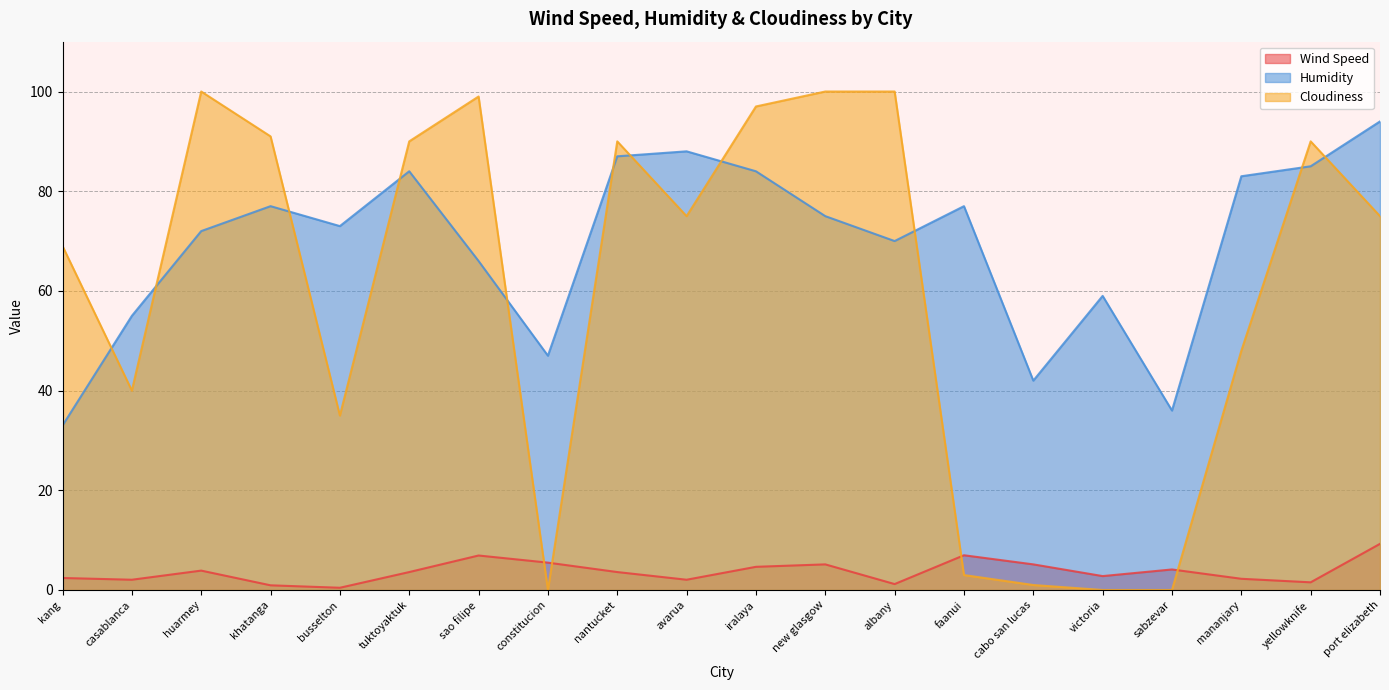

In Humidity, how many points are lower than both neighbors (excluding endpoints)?

5